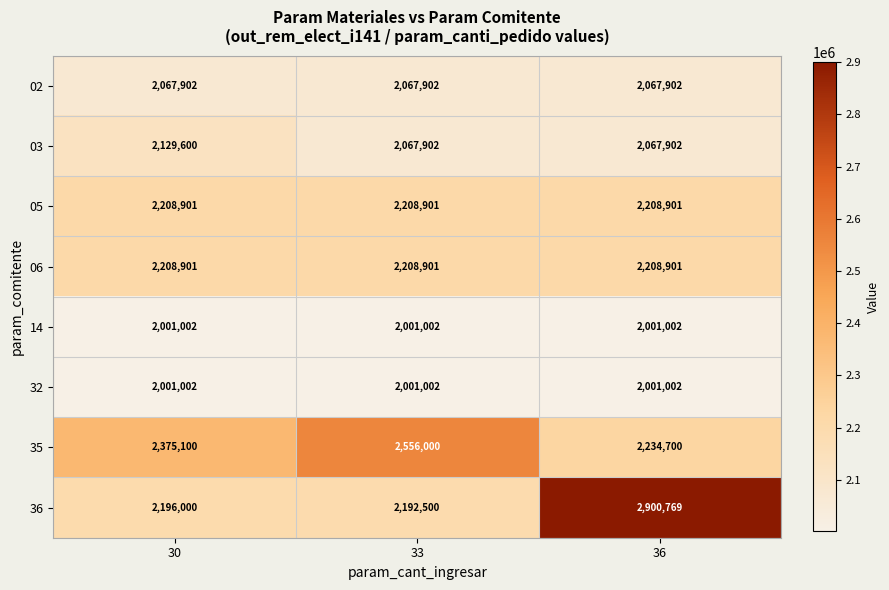

What is the smallest value displayed?

2001002